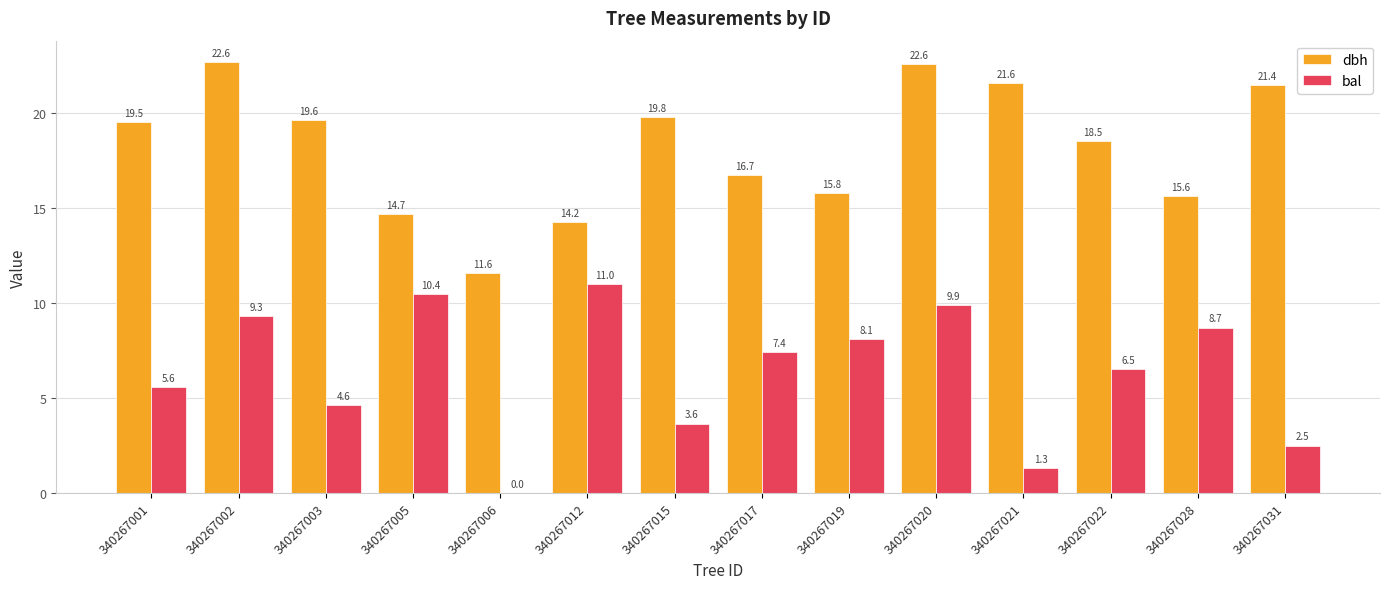

What value does the bal series have at 340267031?

2.5